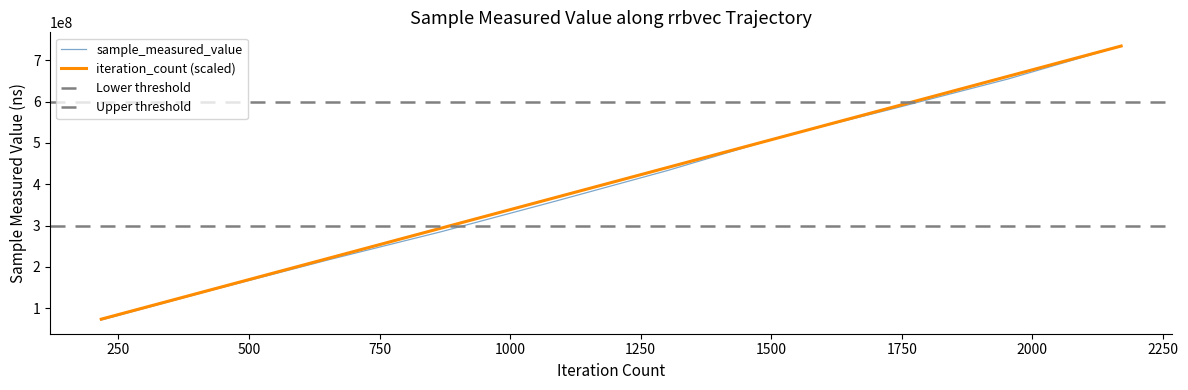

What is the lowest value of the sample_measured_value series?

71371044.0